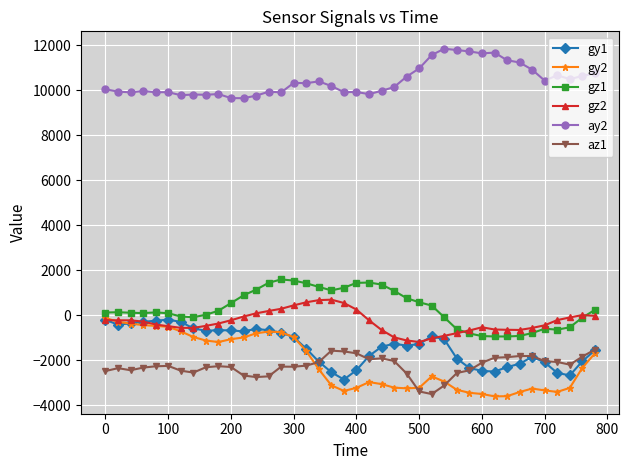

True or false: ay2 and az1 cross at least once.

False